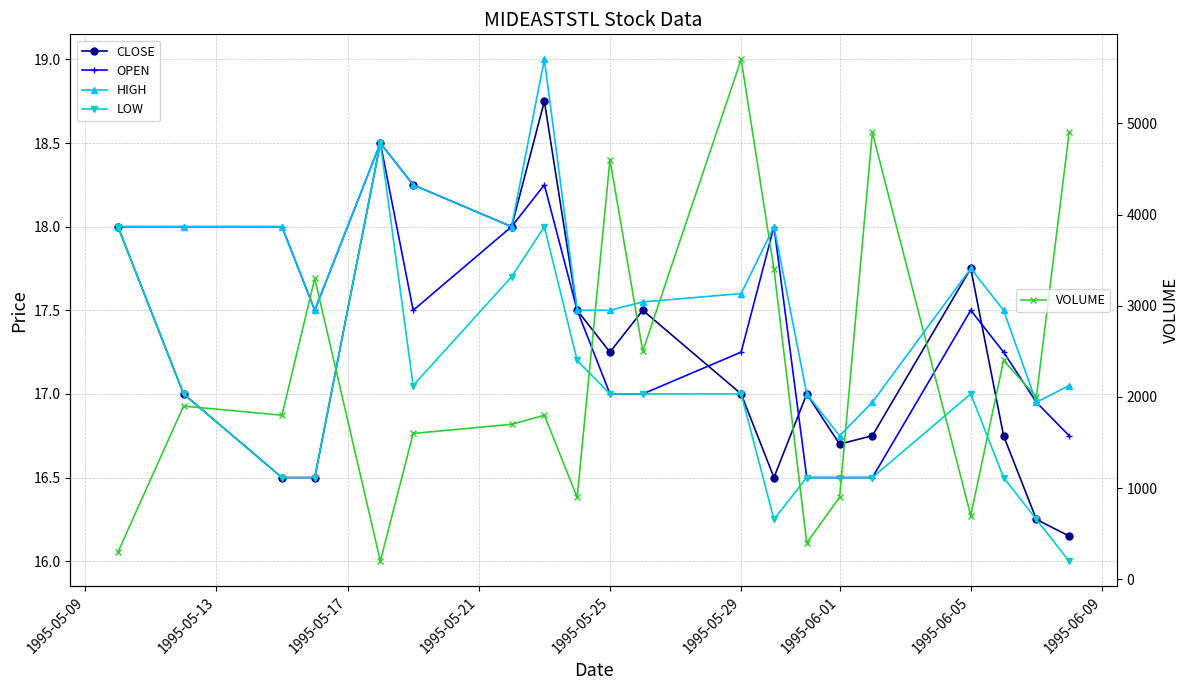

What is the minimum value for VOLUME?

200